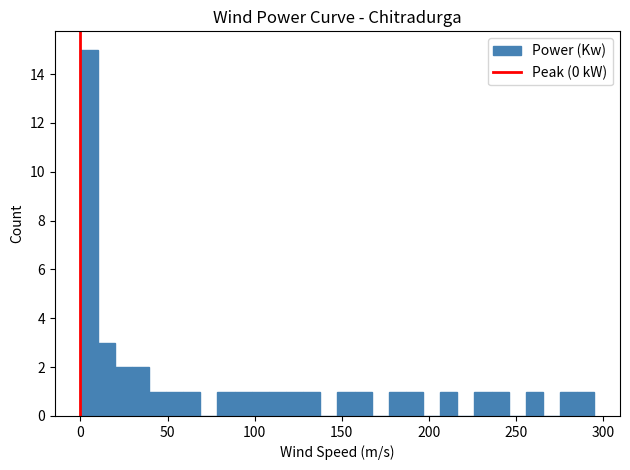

Around what value on the x-axis is the tallest bar? Give the approximate position of its centre, as read against the axis.

5